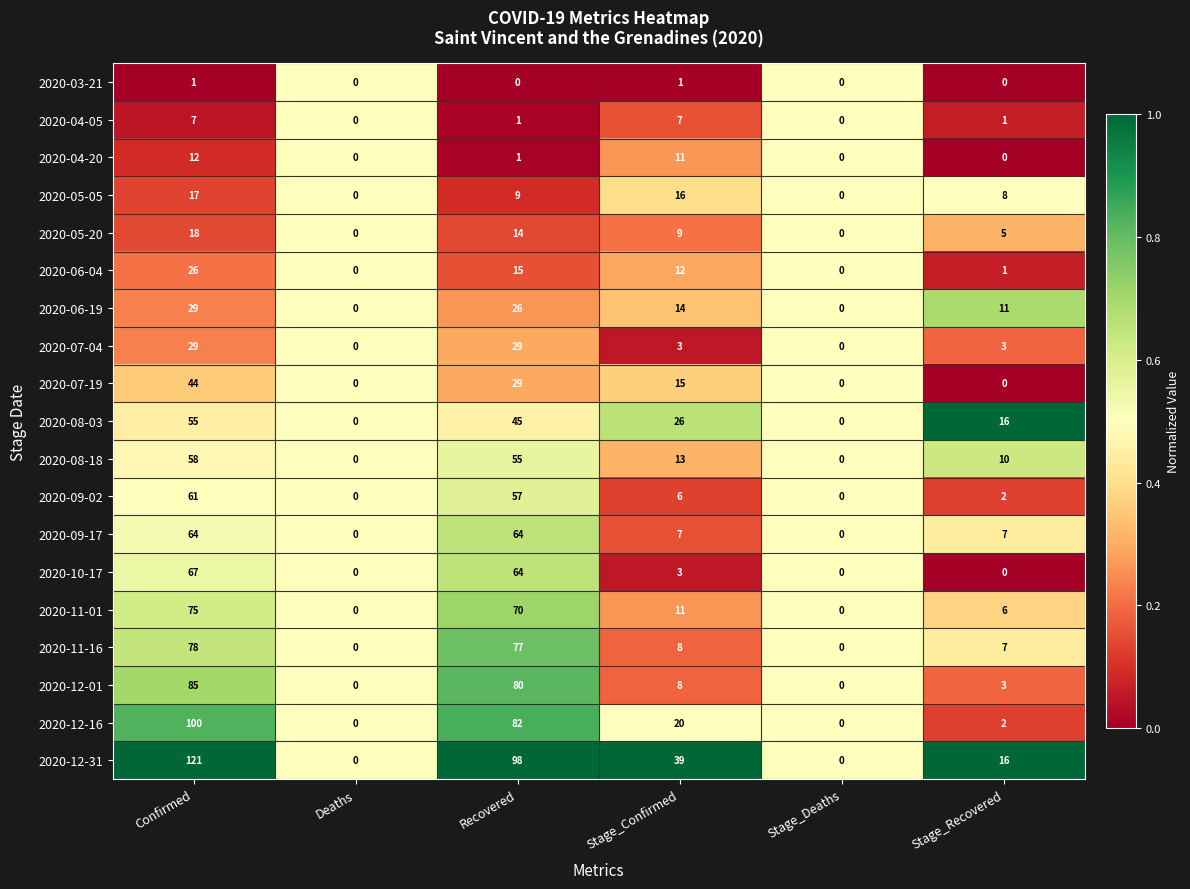

The 2020-12-31 series shows 53 at Stage_Deaths. True or false?

False